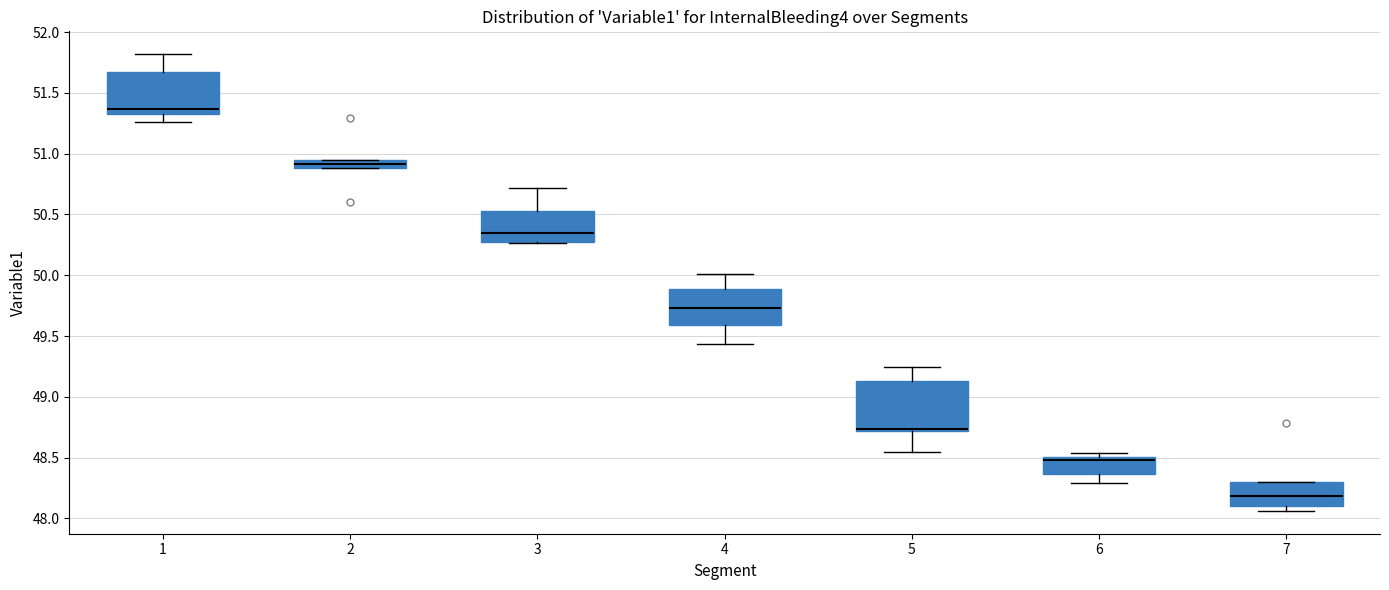

Which box is the tallest, from its lower edge to its upper edge?

5